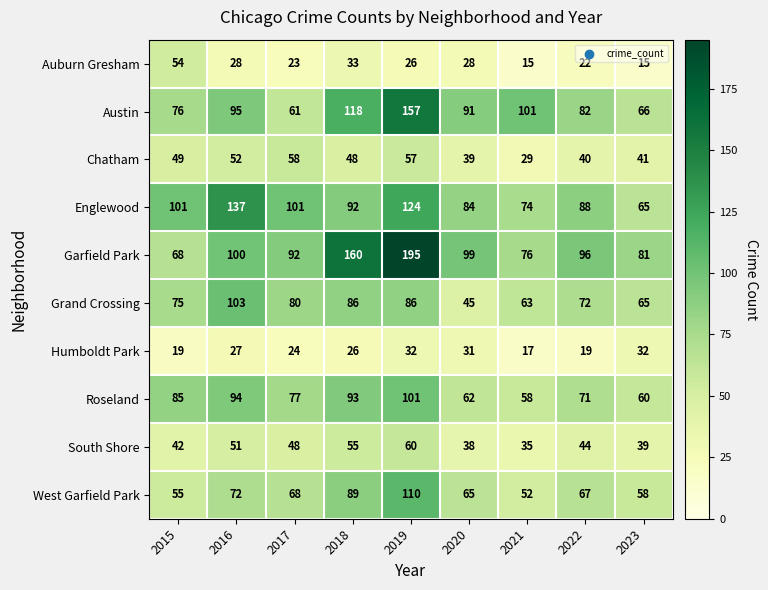

The value of Humboldt Park at 2019 is 44. True or false?

False